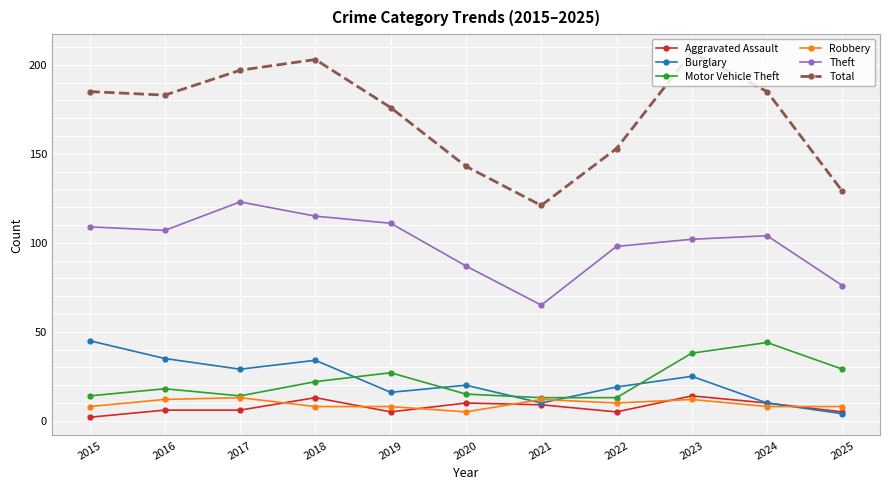

At which category does the chart reach its minimum across all series?

2015